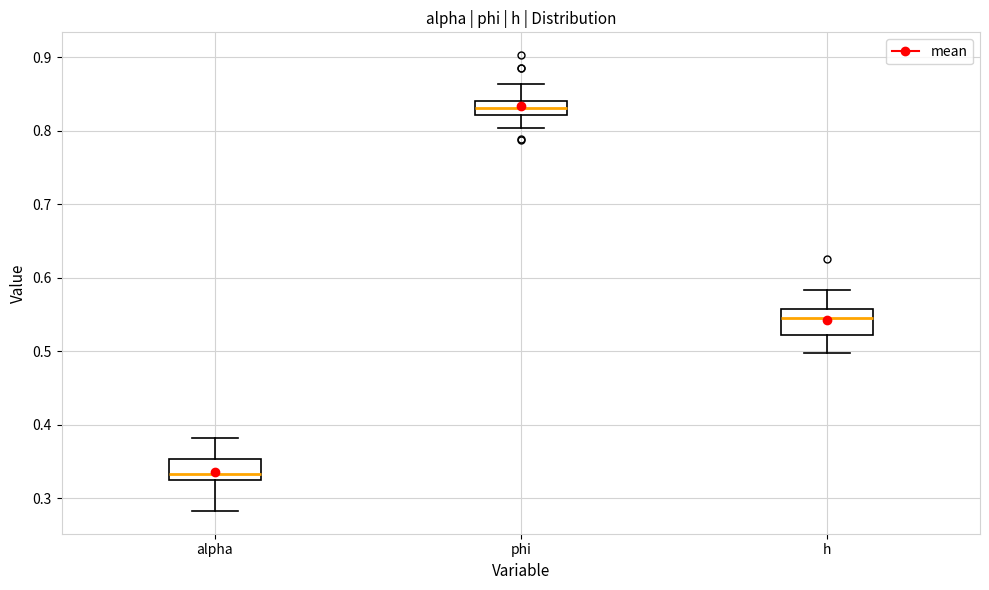

Which box's median line is the lowest?

alpha